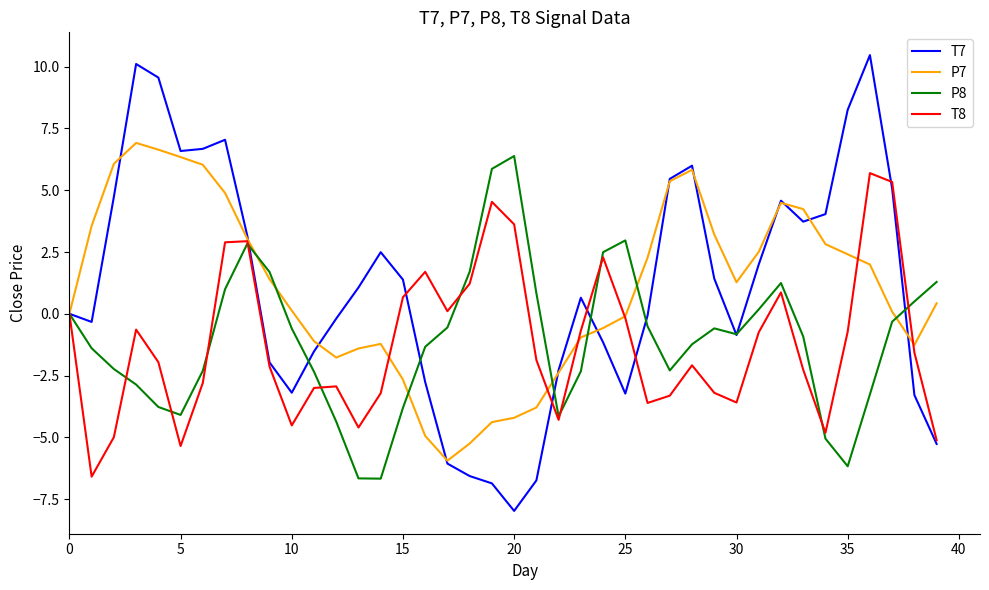

What are all the series names shown in the legend?

T7, P7, P8, T8